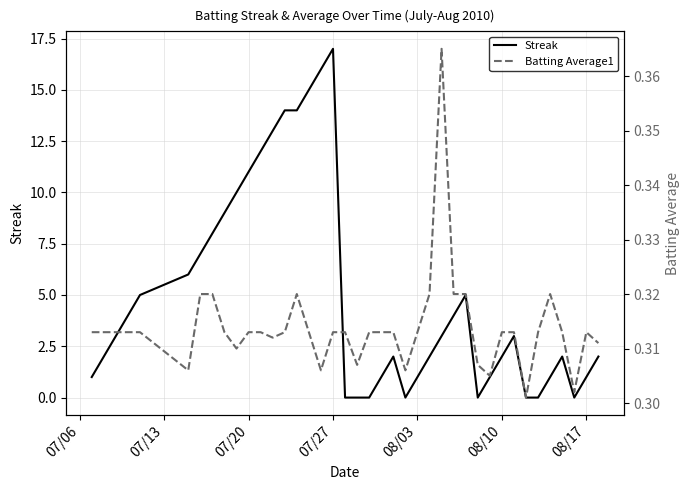

Reading left to right, transcribe all the data shown in this chart.

Streak: 1.0	2.0	3.0	4.0	5.0	6.0	7.0	8.0	9.0	10.0	11.0	12.0	13.0	14.0	14.0	15.0	16.0	17.0	0.0	0.0	0.0	1.0	2.0	0.0	1.0	2.0	3.0	4.0	5.0	0.0	1.0	2.0	3.0	0.0	0.0	1.0	2.0	0.0	1.0	2.0
Batting Average1: 0.3	0.3	0.3	0.3	0.3	0.3	0.3	0.3	0.3	0.3	0.3	0.3	0.3	0.3	0.3	0.3	0.3	0.3	0.3	0.3	0.3	0.3	0.3	0.3	0.3	0.3	0.4	0.3	0.3	0.3	0.3	0.3	0.3	0.3	0.3	0.3	0.3	0.3	0.3	0.3